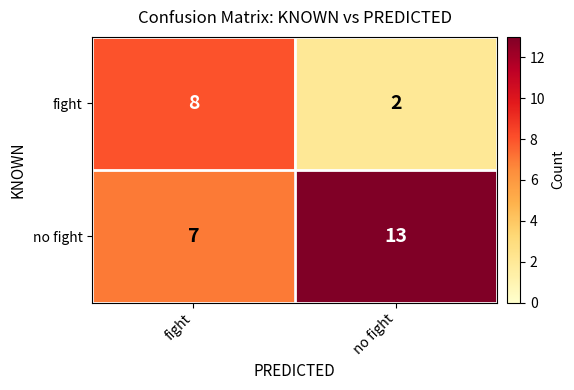

What is the spread (max minus min) of values at no fight?

11